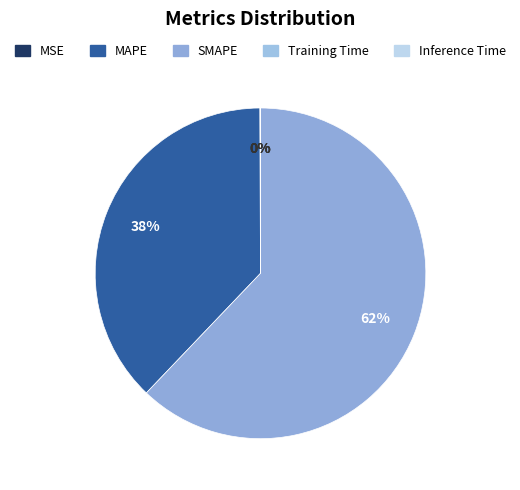

To the nearest percent, what portion does SMAPE represent?

62%